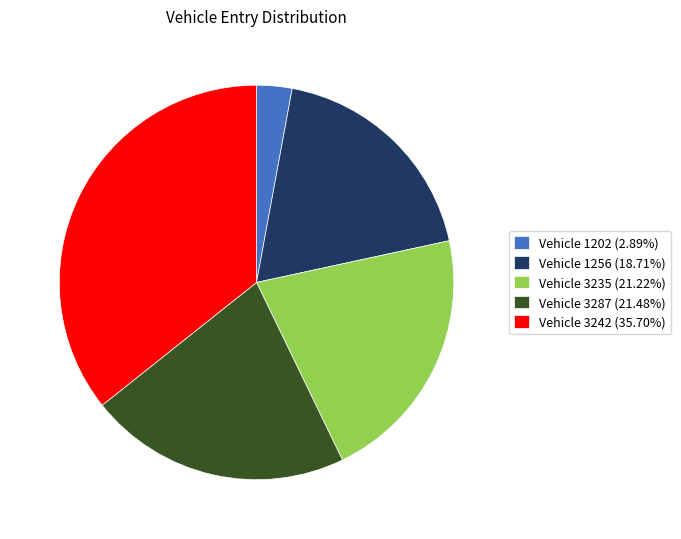

Do Vehicle 3242 (35.70%) and Vehicle 3235 (21.22%) together represent more than half of the pie?

Yes